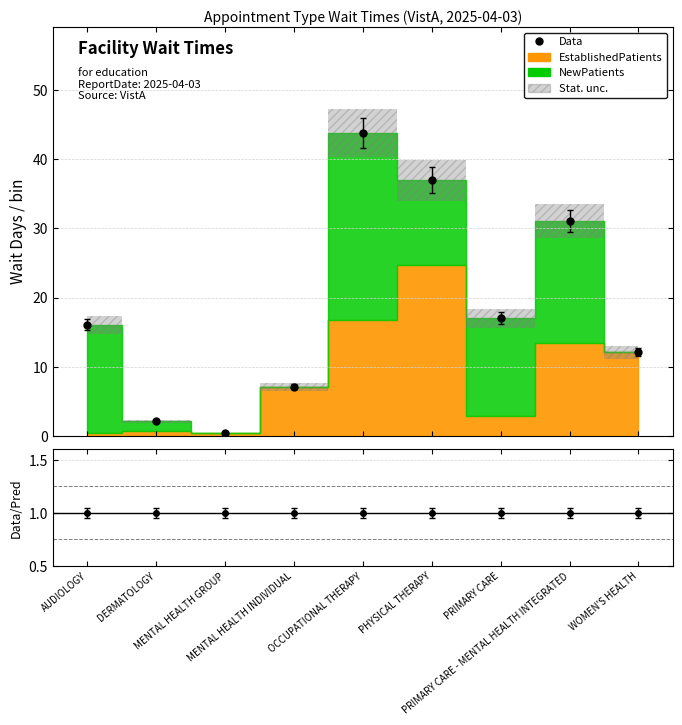

Is it true that NewPatients equals 17.4 at PHYSICAL THERAPY?

False